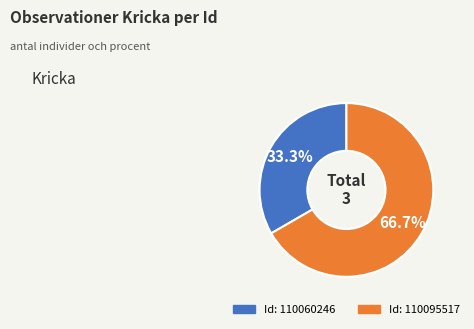

Combined, do Id: 110095517 and Id: 110060246 account for over 50%?

Yes